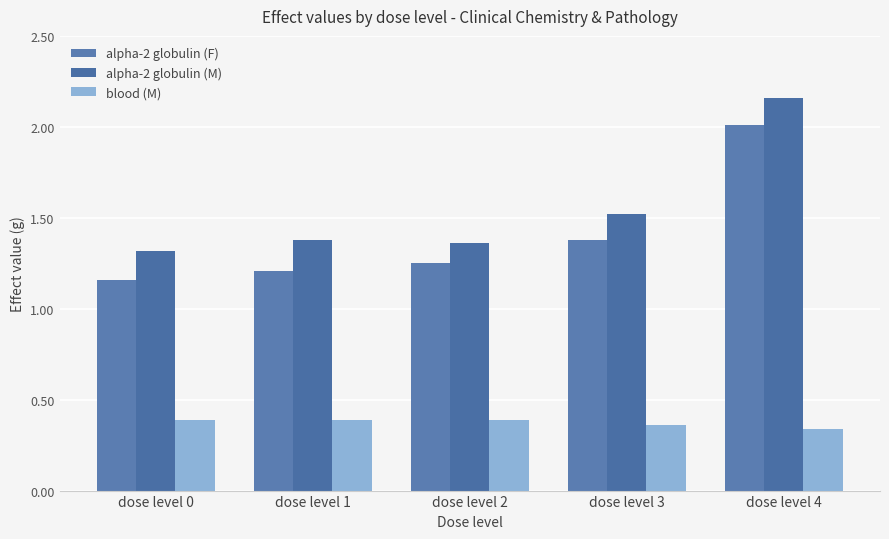

What is the difference between the second highest and minimum values in the alpha-2 globulin (F) series?

0.2